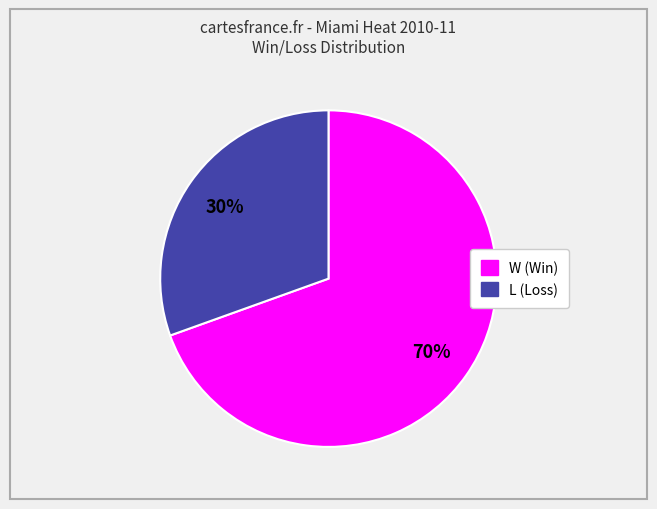

To the nearest percent, what is the combined percentage of W and L?

100%